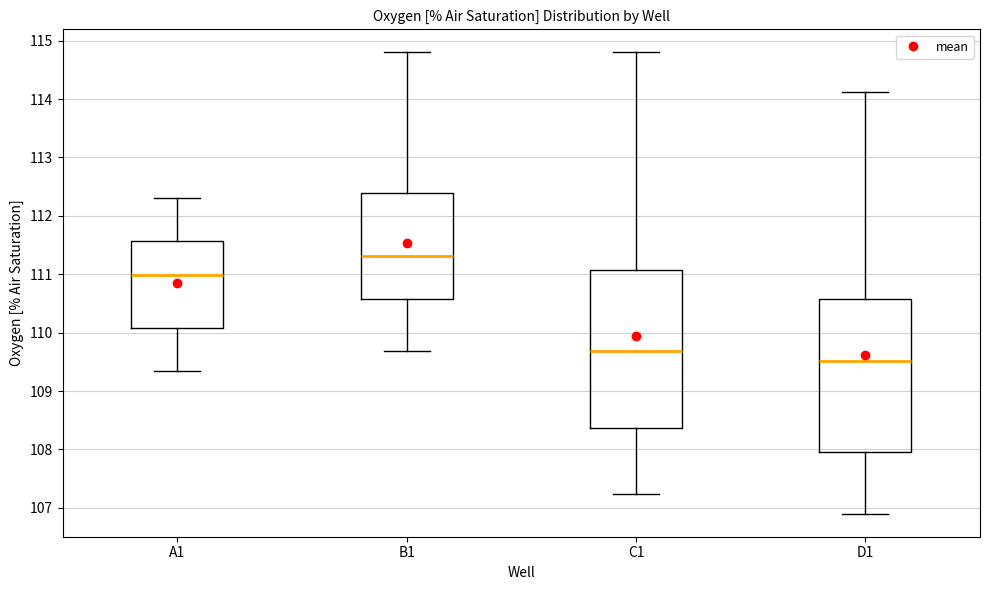

Where is the upper edge of the box for D1 on the y-axis? The values are not printed on the chart, so give them approximately, as read against the axis.

110.6